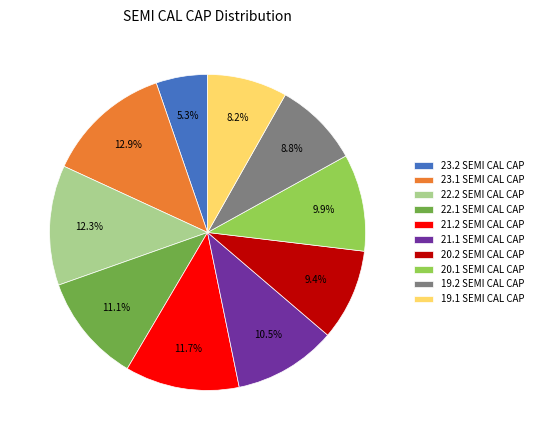

To the nearest percent, what is the difference between the largest and smallest slice percentages?

8%